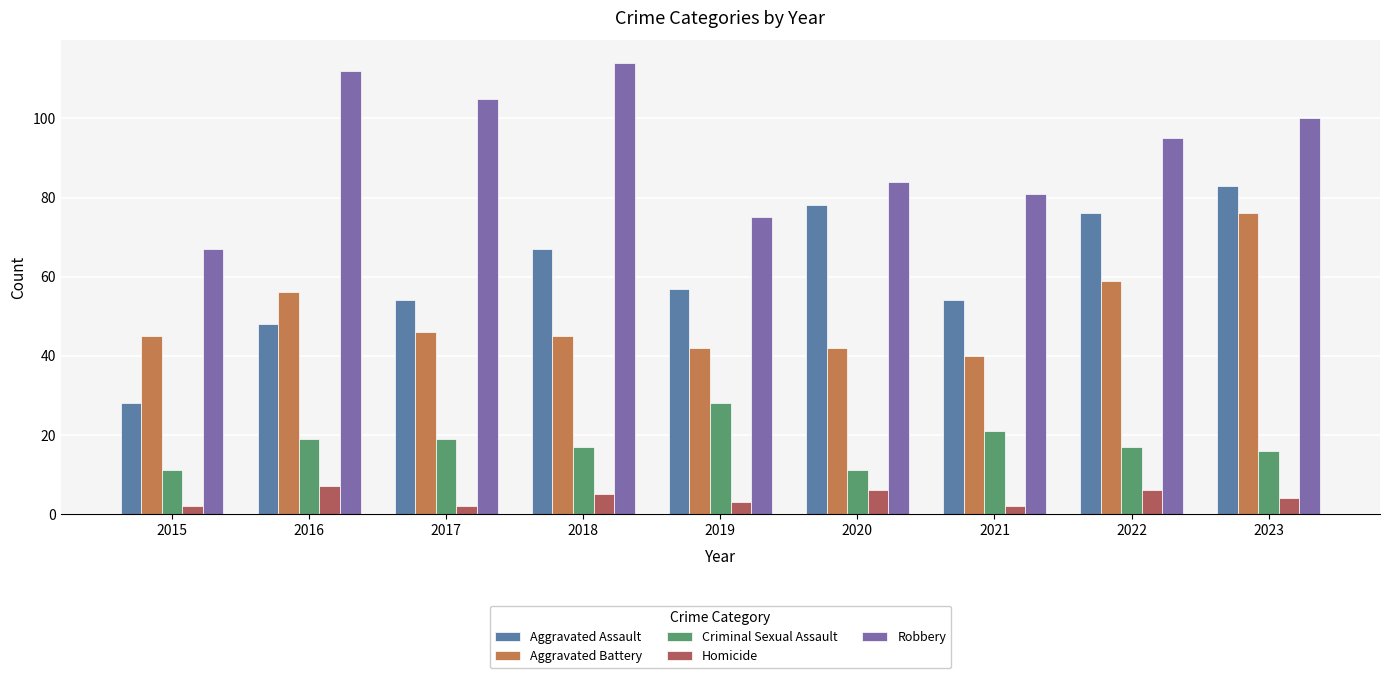

Does the chart contain stacked bars?

No